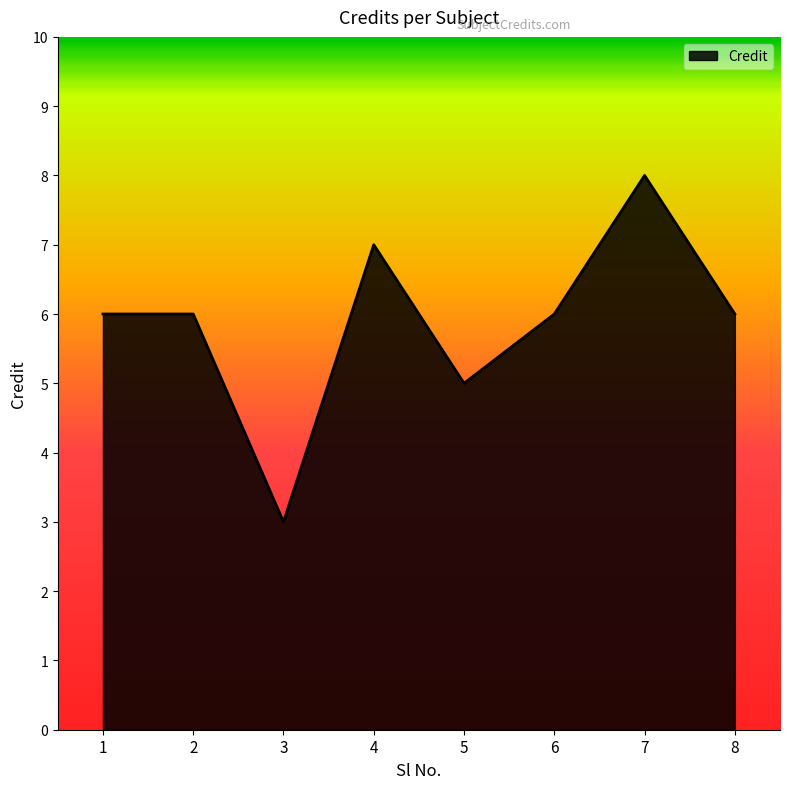

Where is the data nearest to the value 5?

5